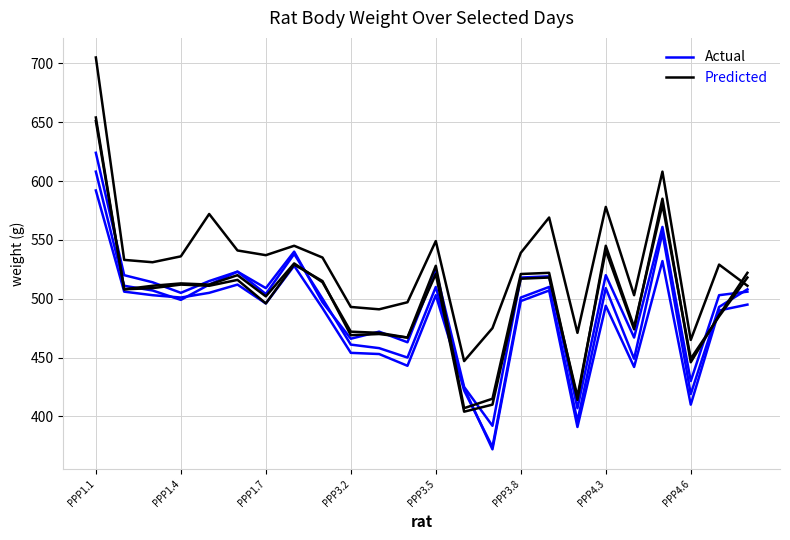

Which series has the widest spread of values?

Predicted